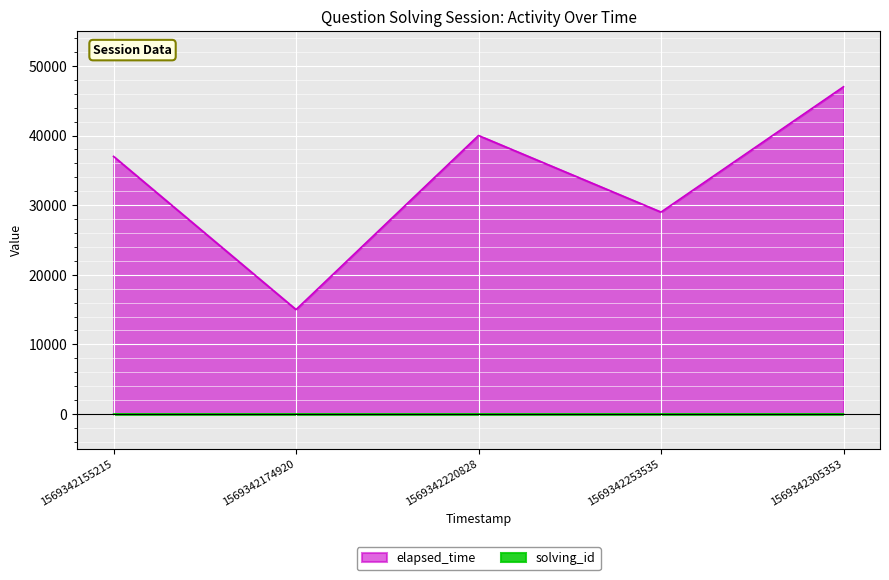

What is the value of the elapsed_time point at the 1st from the left?

37000